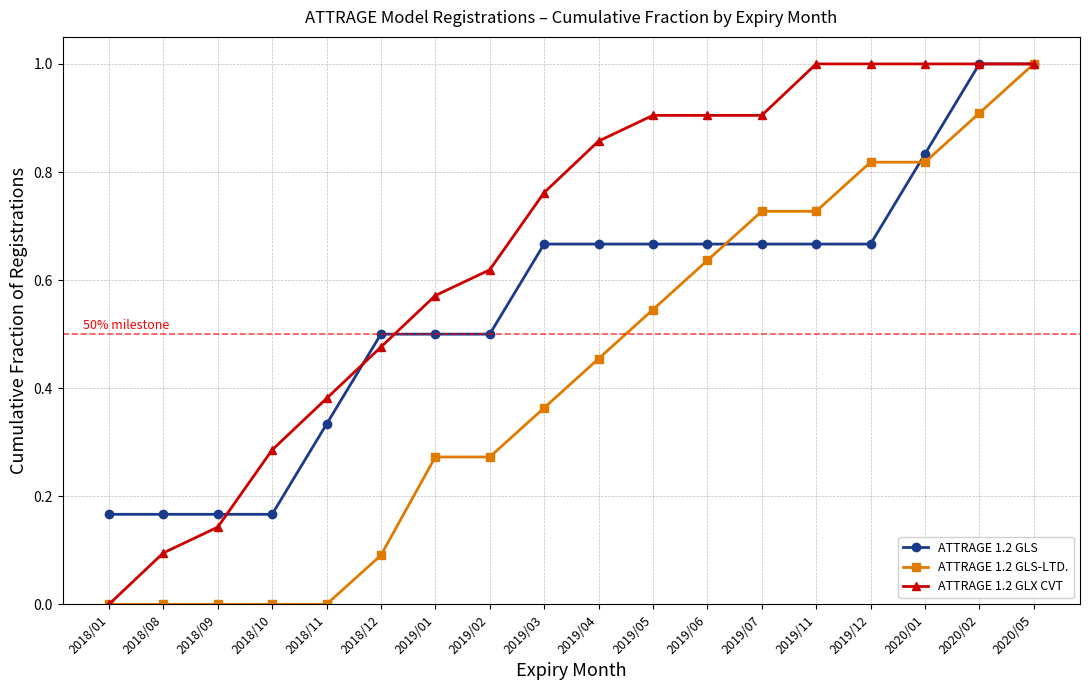

At 2019/07, list the series in order from smallest to largest.

ATTRAGE 1.2 GLS, ATTRAGE 1.2 GLS-LTD., ATTRAGE 1.2 GLX CVT